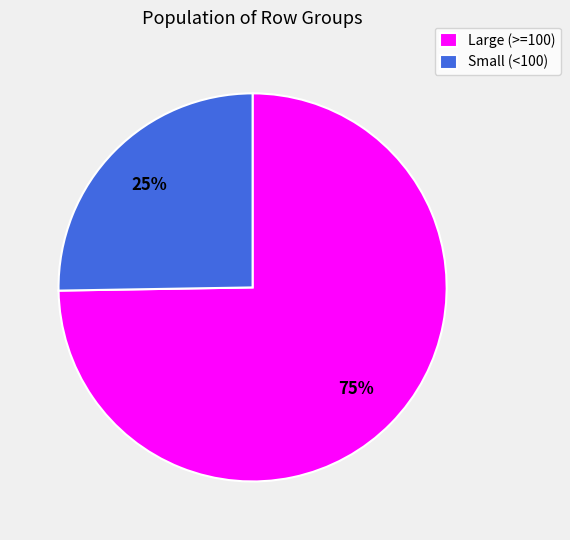

Which category has the smallest portion of the pie?

Small (<100)